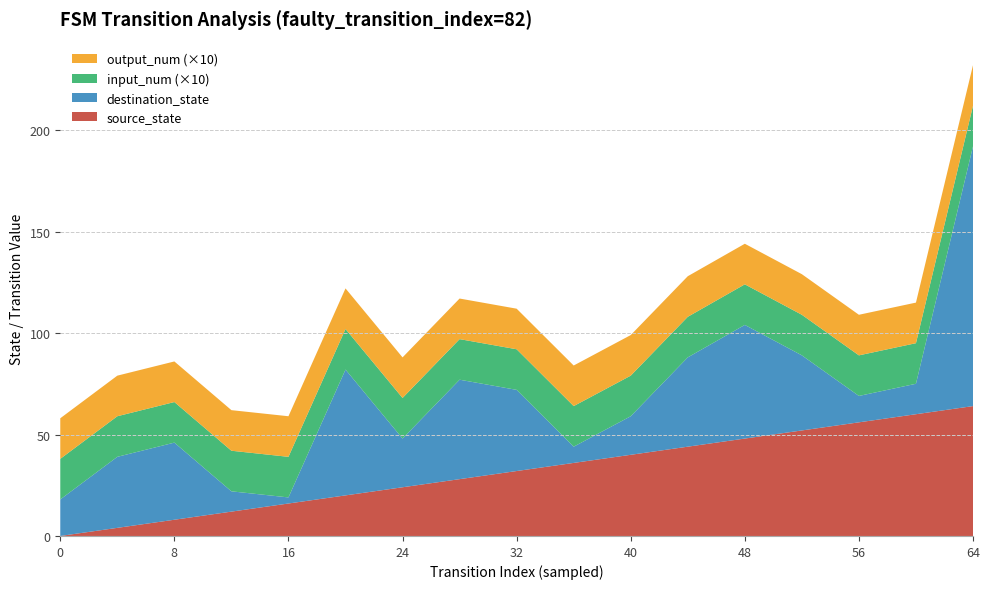

Reading left to right, extract all data points from this chart.

source_state: 0=0	4=4	8=8	12=12	16=16	20=20	24=24	28=28	32=32	36=36	40=40	44=44	48=48	52=52	56=56	60=60	64=64
destination_state: 0=18	4=35	8=38	12=10	16=3	20=62	24=24	28=49	32=40	36=8	40=19	44=44	48=56	52=37	56=13	60=15	64=128
input_num: 0=2	4=2	8=2	12=2	16=2	20=2	24=2	28=2	32=2	36=2	40=2	44=2	48=2	52=2	56=2	60=2	64=2
output_num: 0=2	4=2	8=2	12=2	16=2	20=2	24=2	28=2	32=2	36=2	40=2	44=2	48=2	52=2	56=2	60=2	64=2